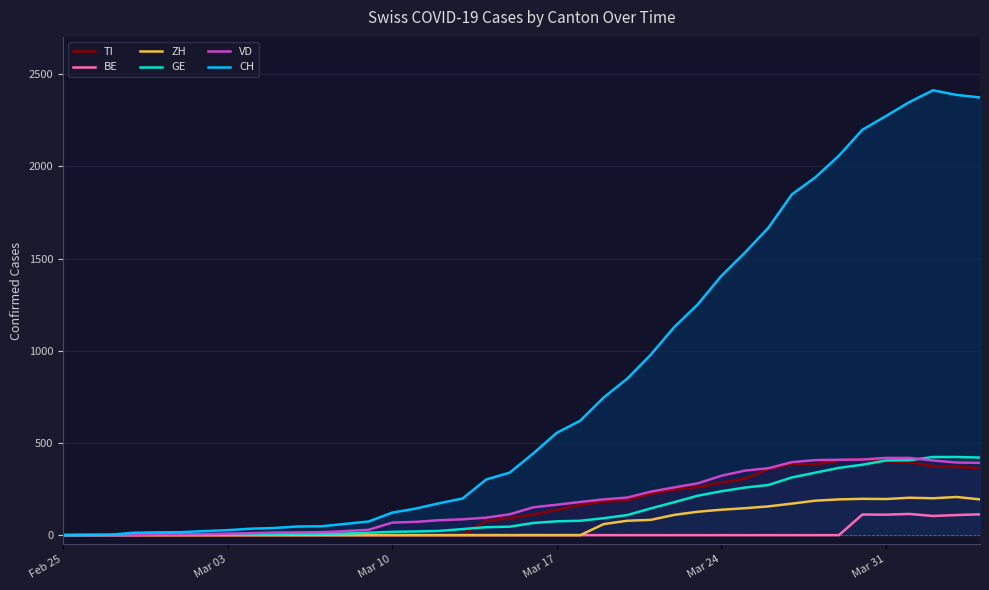

List the series in order of their peak value, highest first.

CH, GE, VD, TI, ZH, BE